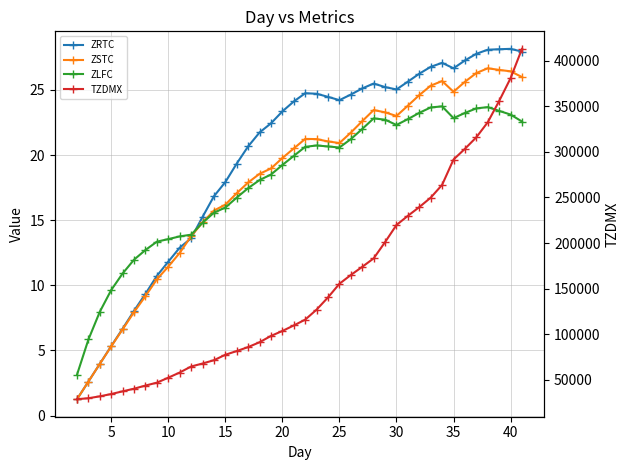

How many intersections are there between ZLFC and ZSTC?

1